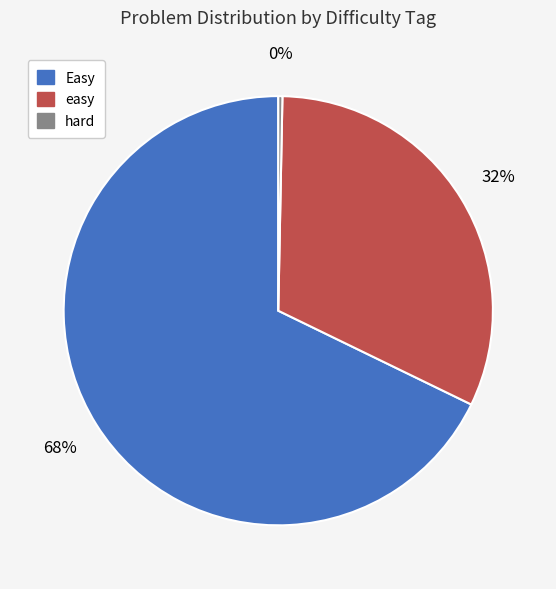

To the nearest percent, what is the difference between the hard and easy slice percentages?

32%